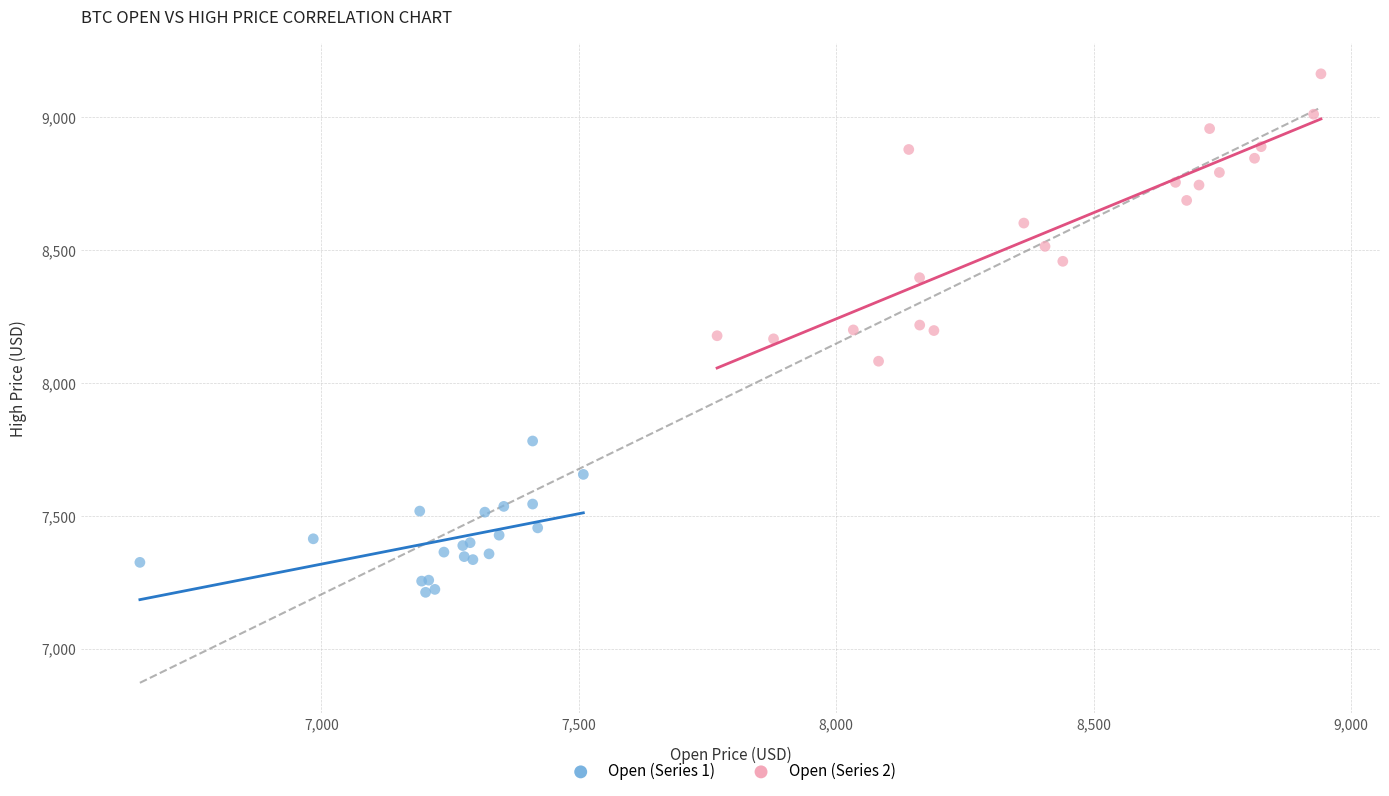

What are all the series names shown in the legend?

Open (Series 1), Open (Series 2)